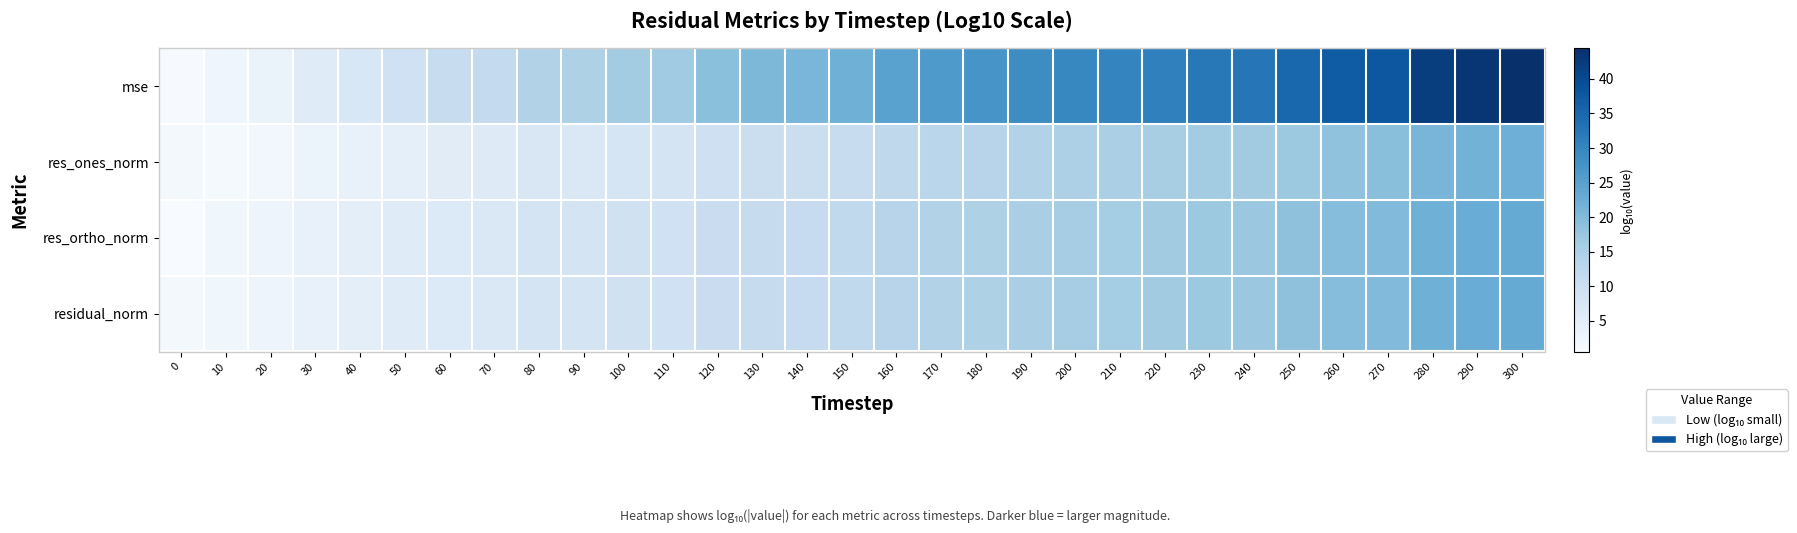

Count the number of categories in the chart.

31